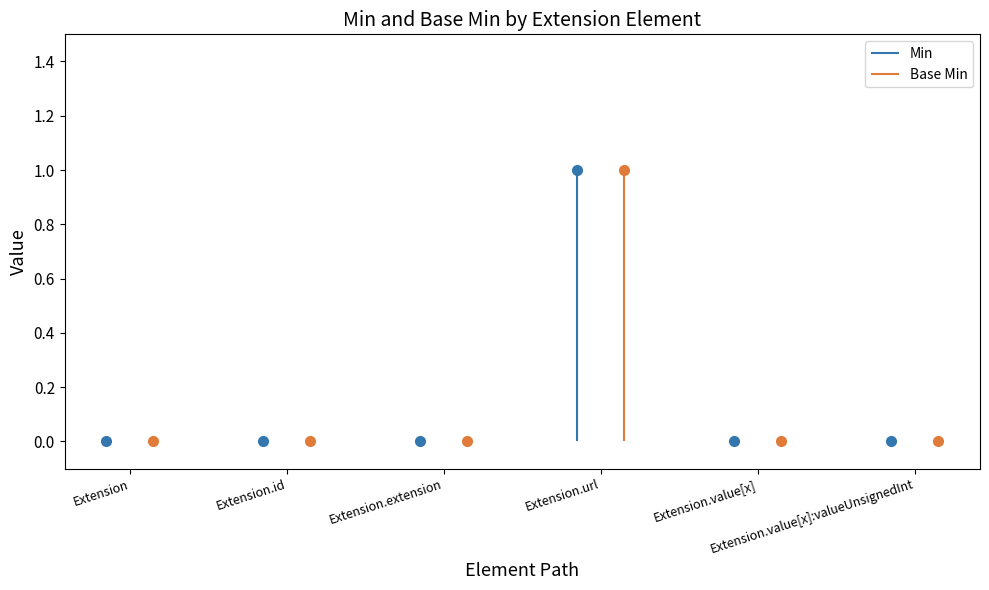

What is the value of the Base Min point at the 4th from the left?

1